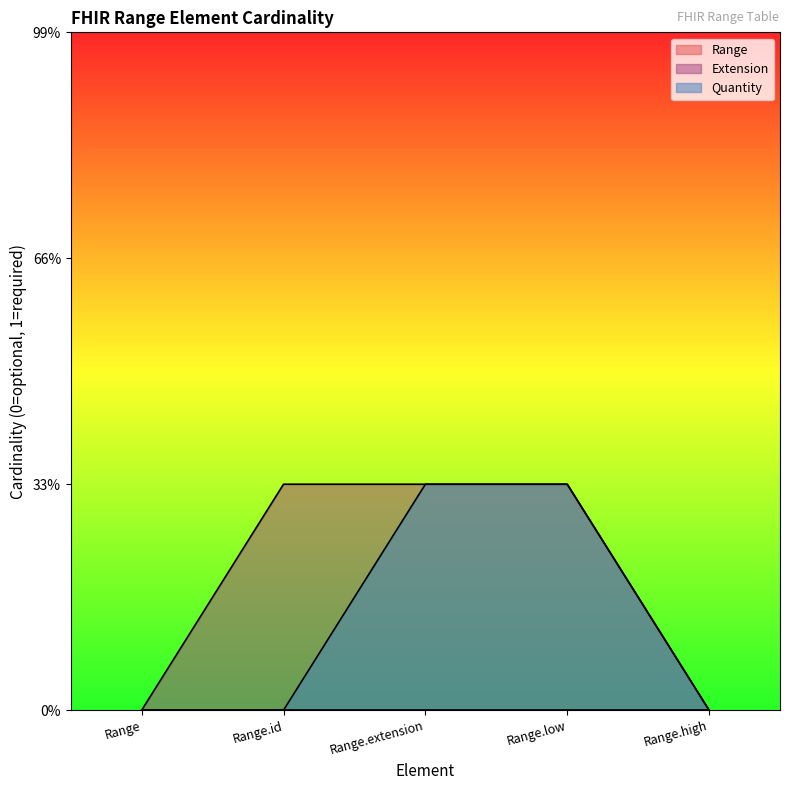

True or false: Quantity and Extension cross at least once.

False